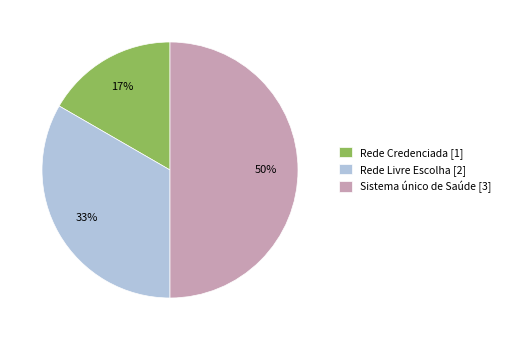

Combined, do Sistema único de Saúde and Rede Credenciada account for over 50%?

Yes